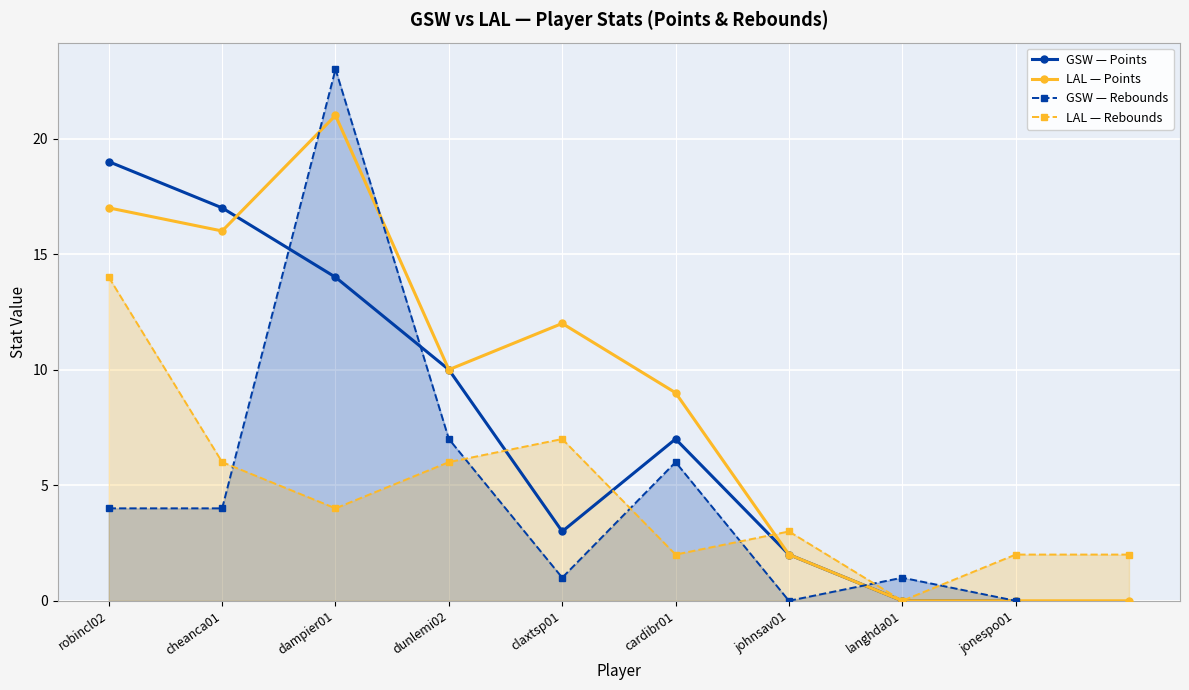

What is the difference between the maximum and minimum values?

19